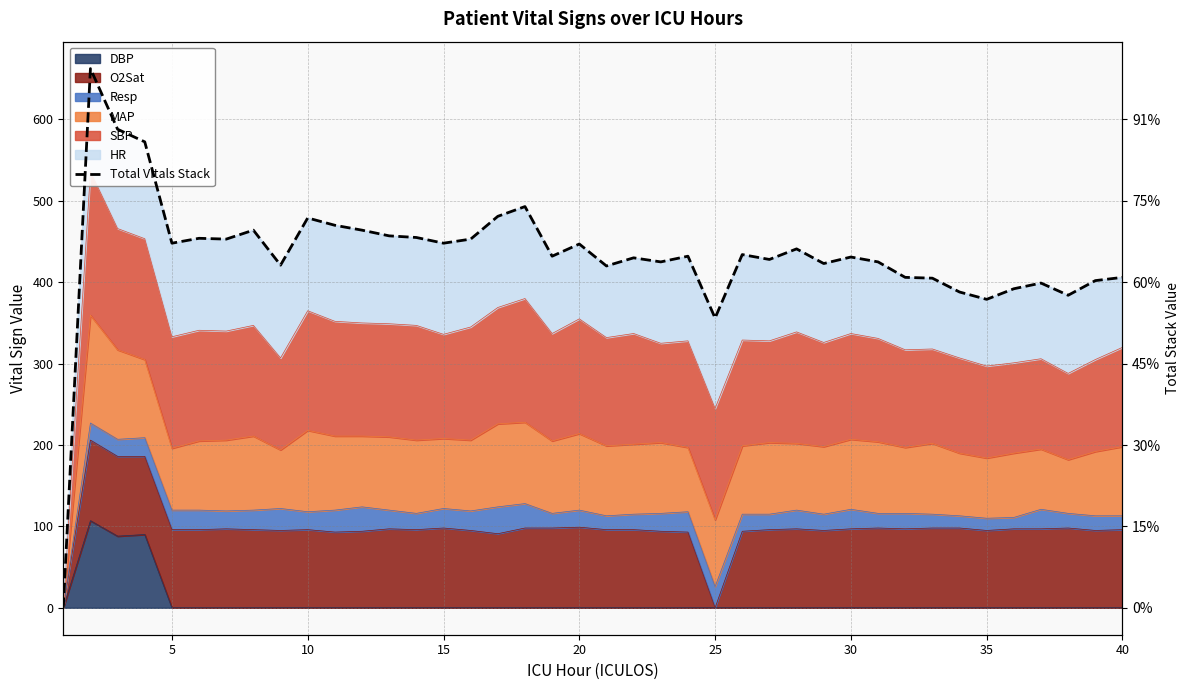

How many points are lower than both their immediate neighbors (excluding endpoints)?

12